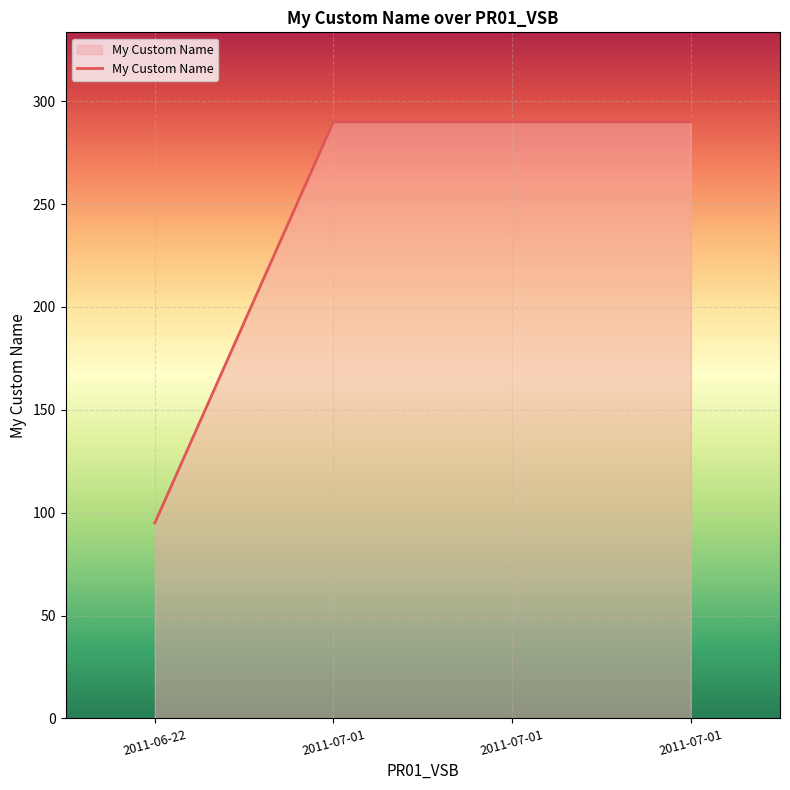

Where is the data nearest to the value 192?

2011-06-22